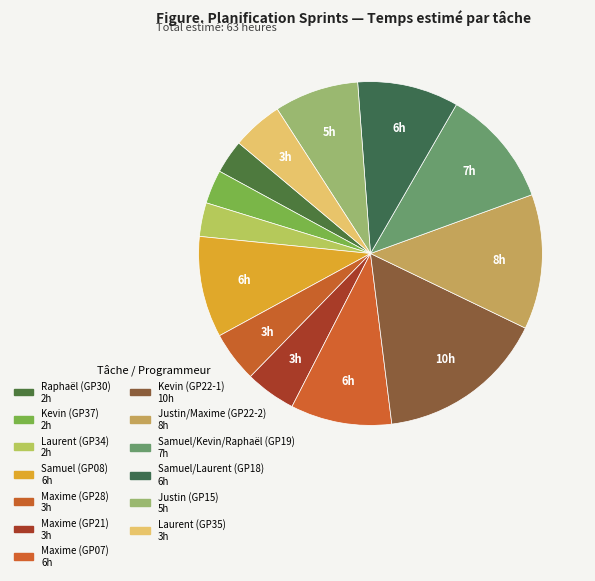

How many slices are in this pie chart?

13